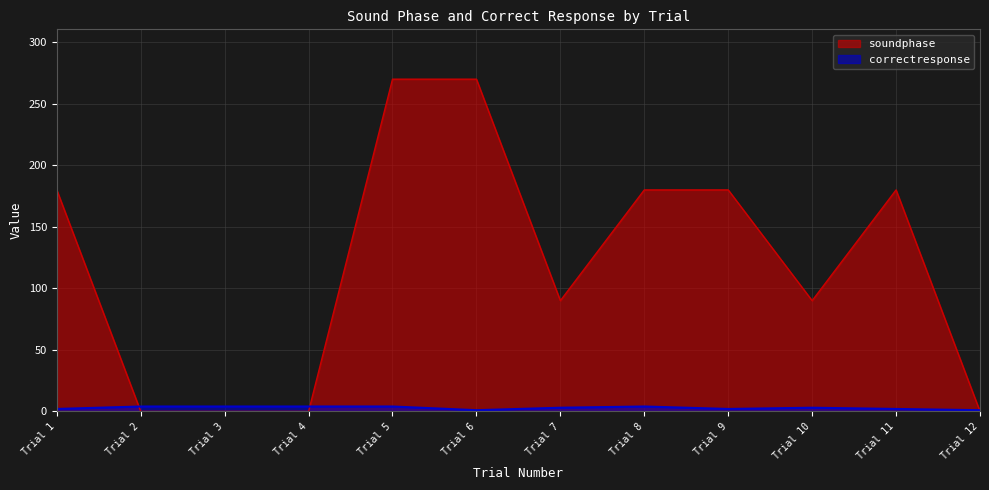

Between 1 and 4, which series saw the biggest shift?

soundphase